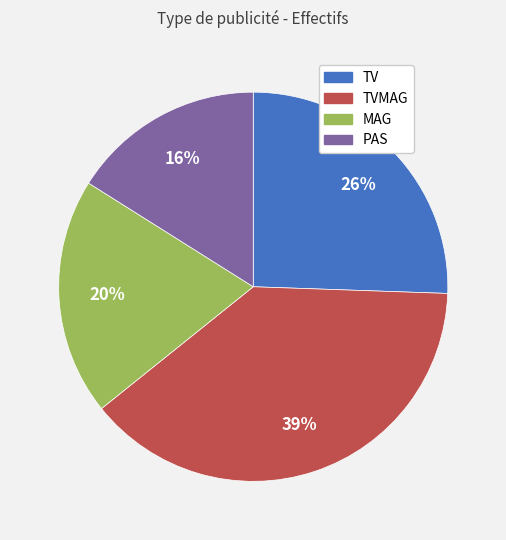

Count the number of slices in the pie.

4